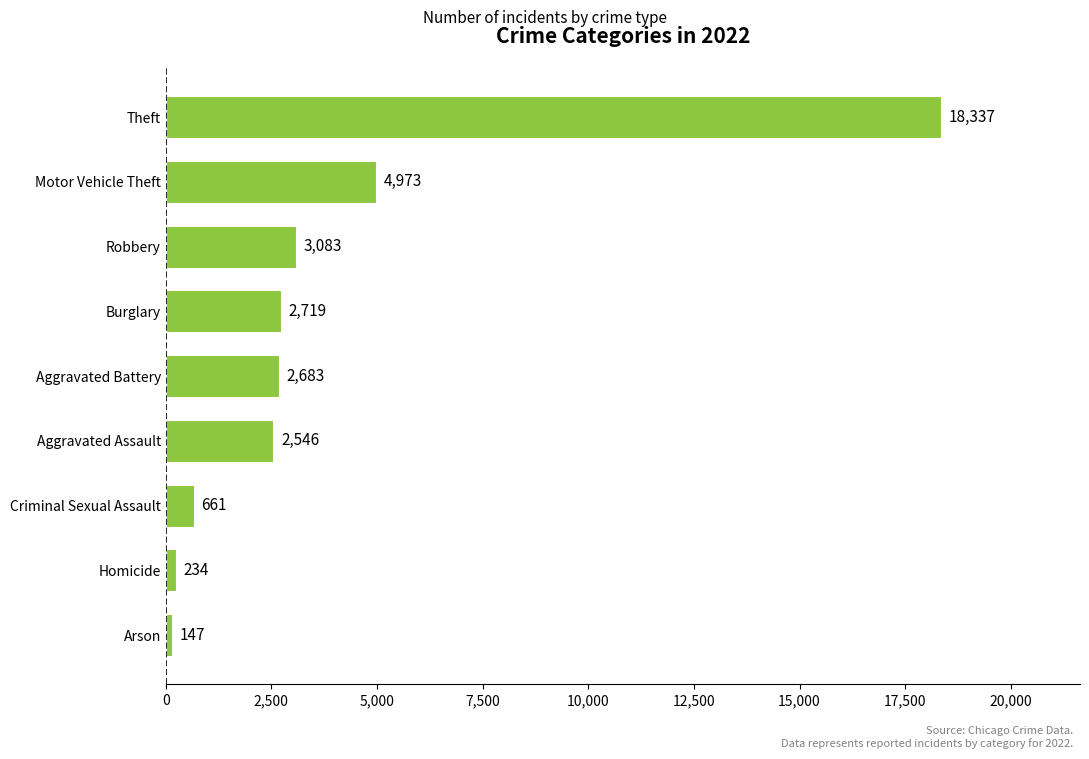

What is the difference between the values at Aggravated Battery and Burglary?

36